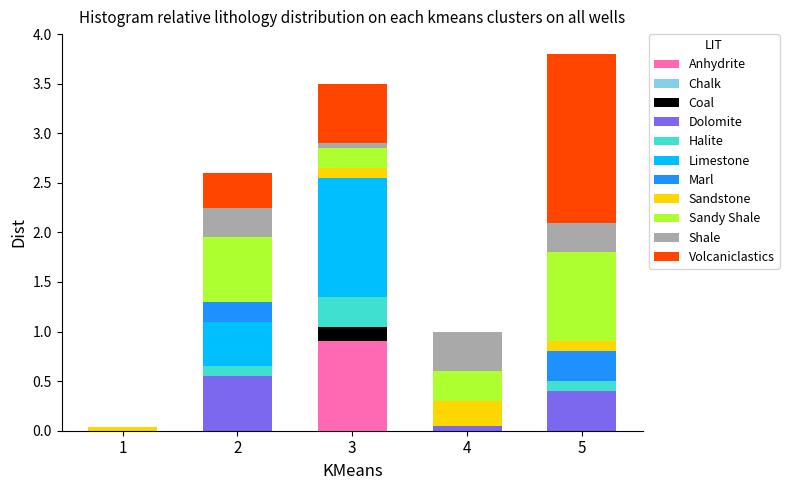

What is the total value across all series at 2?

2.6